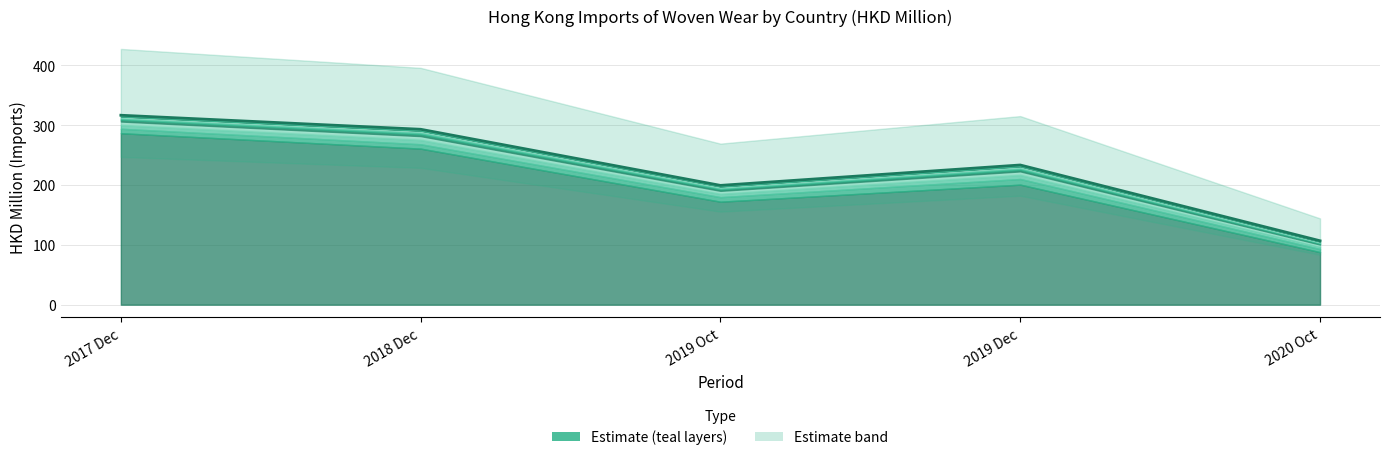

True or false: 201712 and 201812 cross at least once.

True